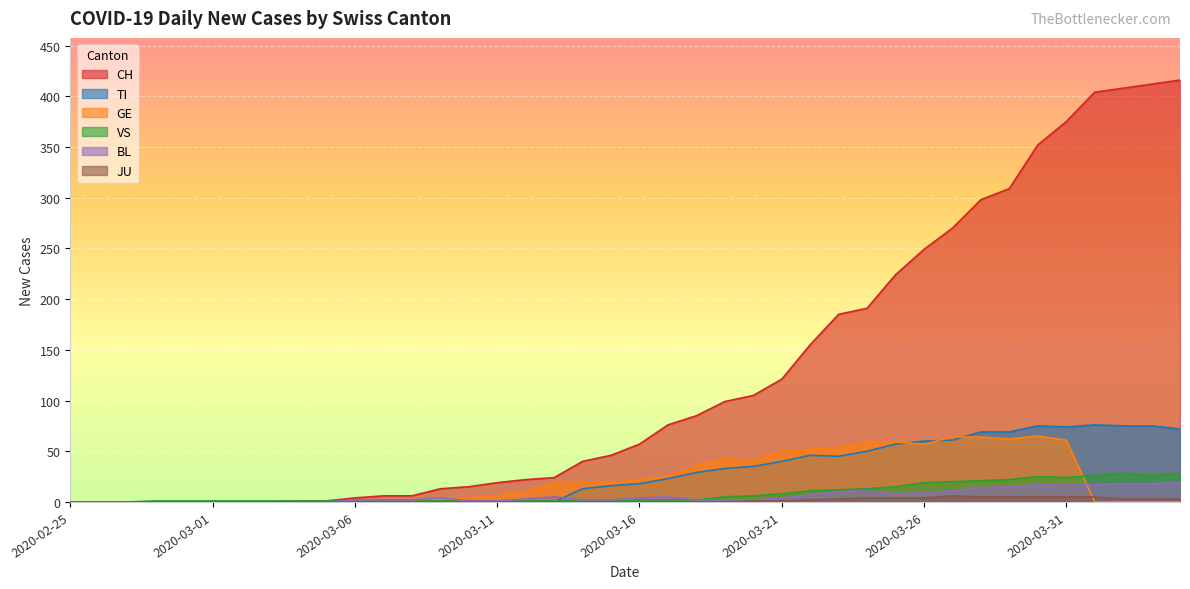

What is the label of the 39th point from the left?

2020-04-03